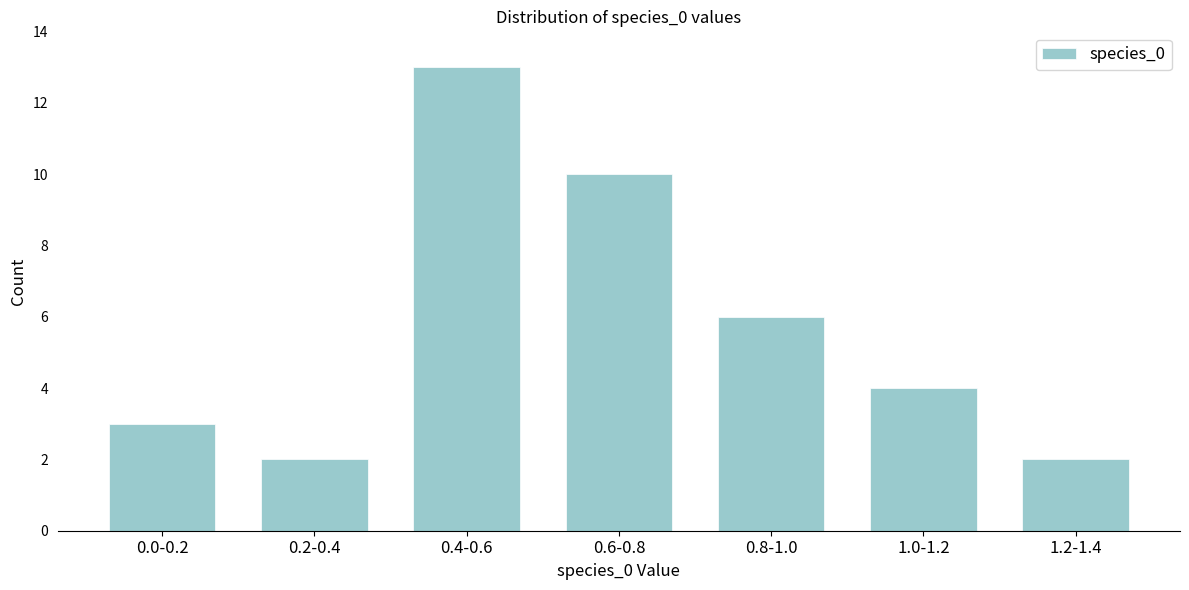

Reading left to right, transcribe all the data shown in this chart.

3	2	13	10	6	4	2